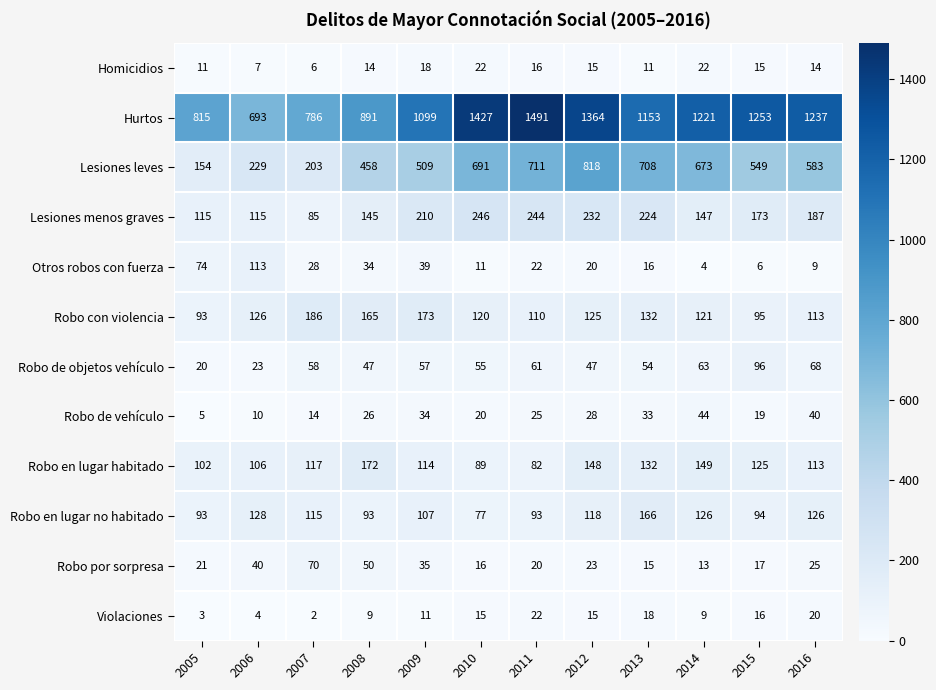

At which label is Robo de objetos vehículo closest to 58?

2007